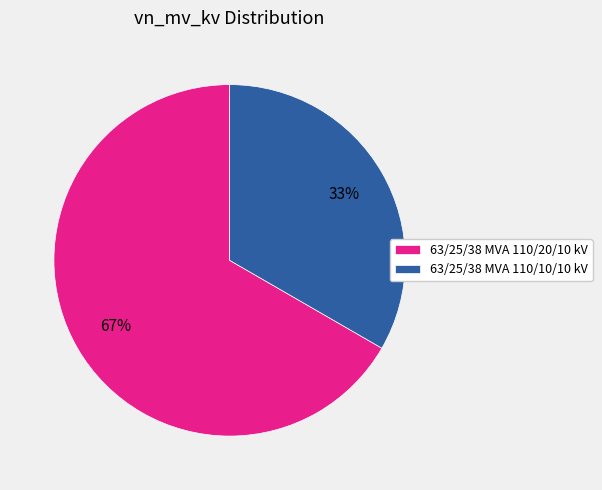

Which category has the smallest portion of the pie?

63/25/38 MVA 110/10/10 kV